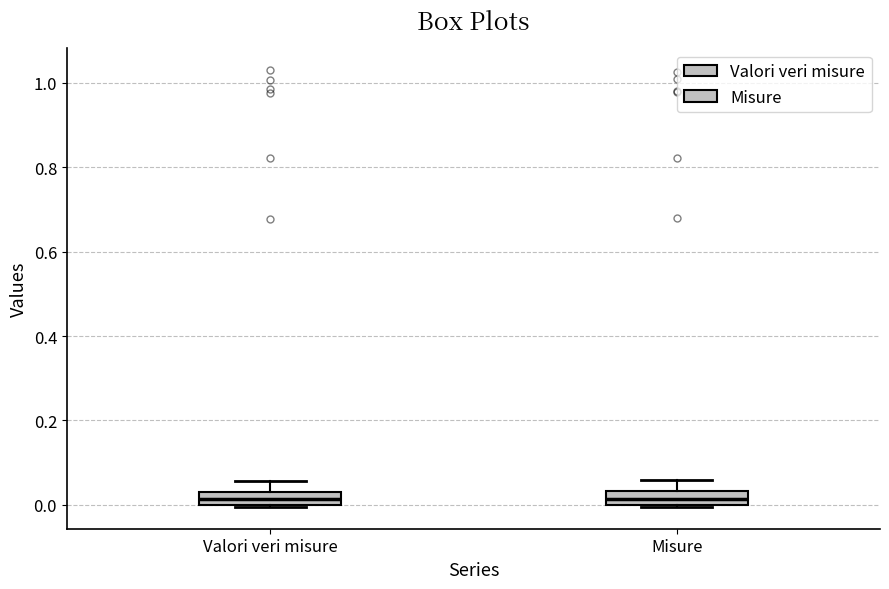

Reading left to right, read every box against the y-axis: the position of its median line, the range the box covers, and the ends of its whiskers. The values are not printed on the chart, so give them approximately, as read against the axis.

Valori veri misure: median 0.02, box 0.00 to 0.04, whiskers 0.00 to 0.06
Misure: median 0.02, box 0.00 to 0.04, whiskers 0.00 to 0.06